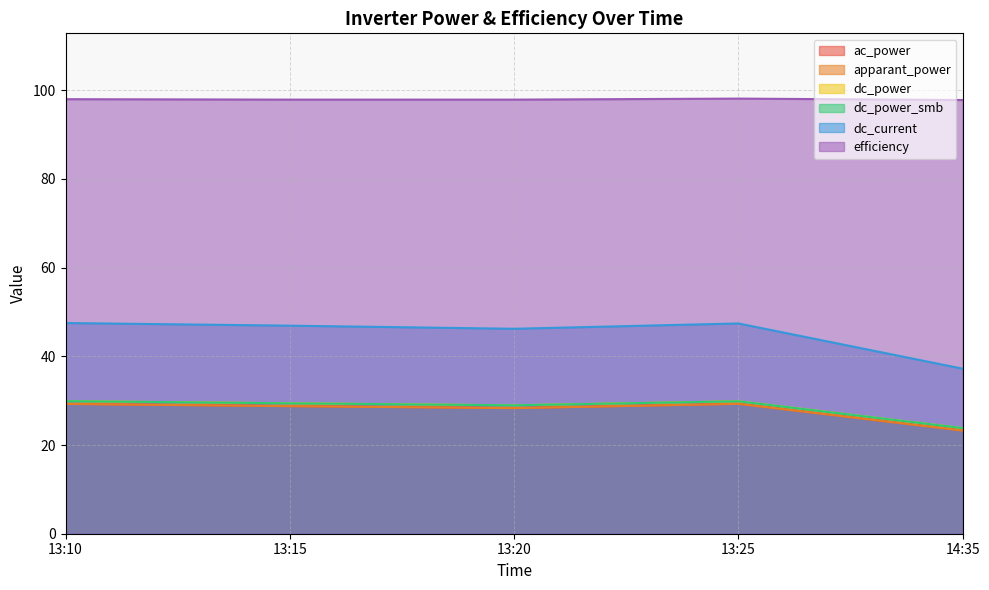

Which series changed the most between 13:15 and 13:25?

ac_power